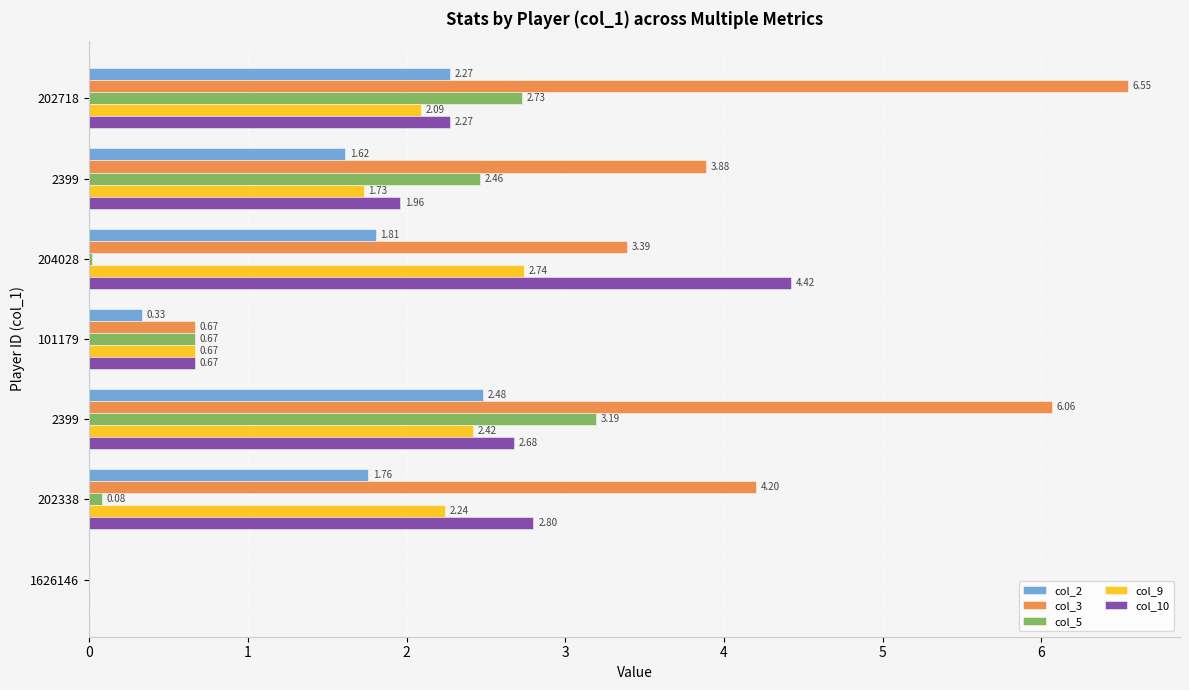

What are all the series names shown in the legend?

col_2, col_3, col_5, col_9, col_10